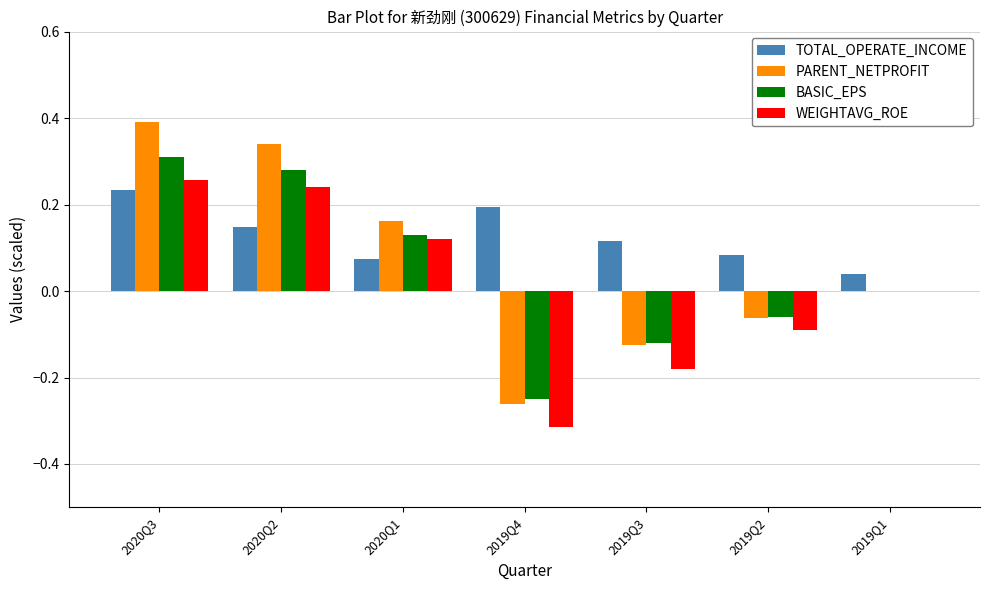

What are all the series names shown in the legend?

TOTAL_OPERATE_INCOME, PARENT_NETPROFIT, BASIC_EPS, WEIGHTAVG_ROE